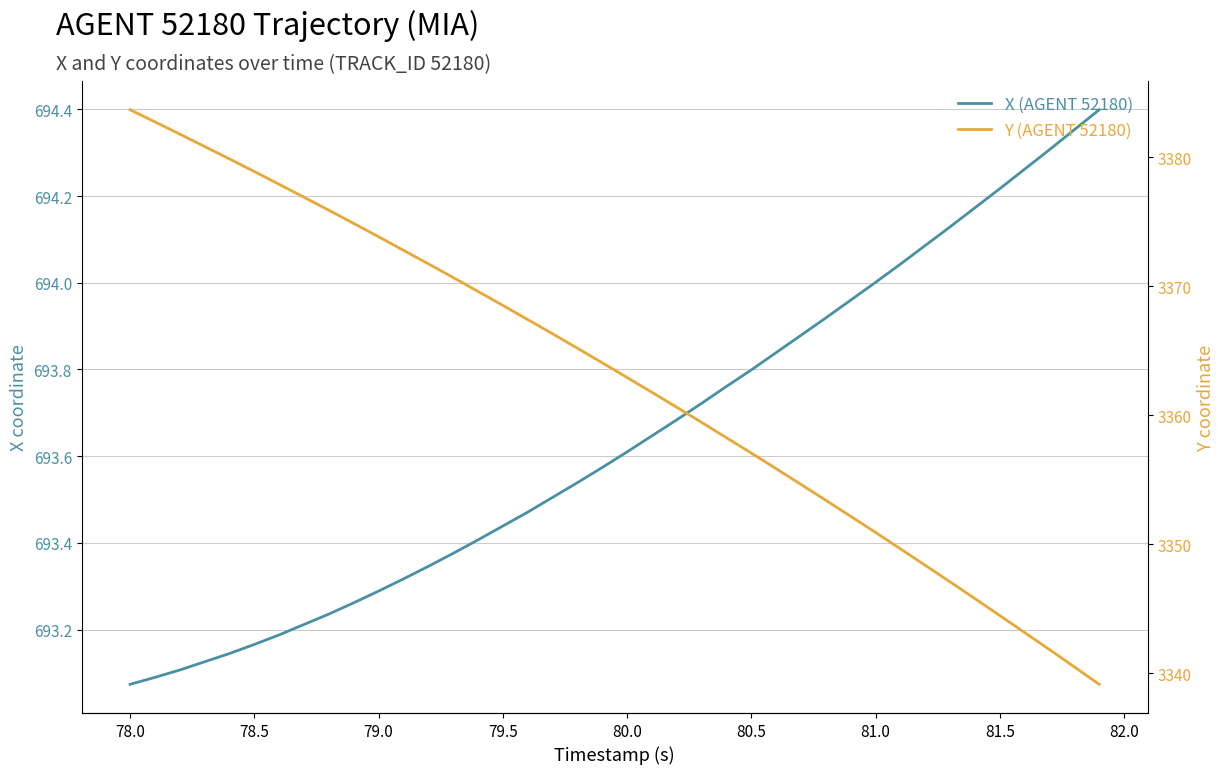

What is the smallest value displayed?

693.1